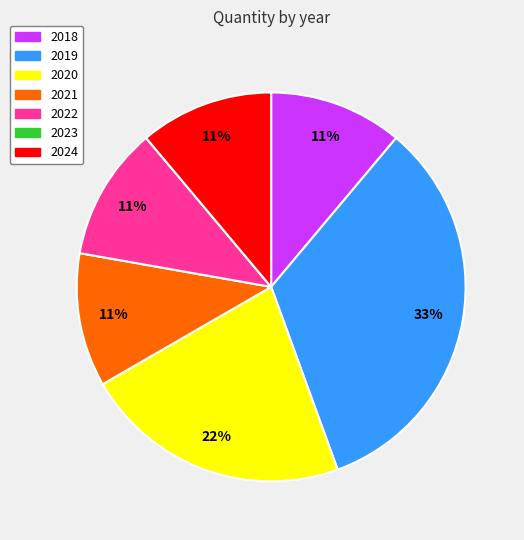

To the nearest percent, what is the difference between the 2018 and 2020 slice percentages?

11%